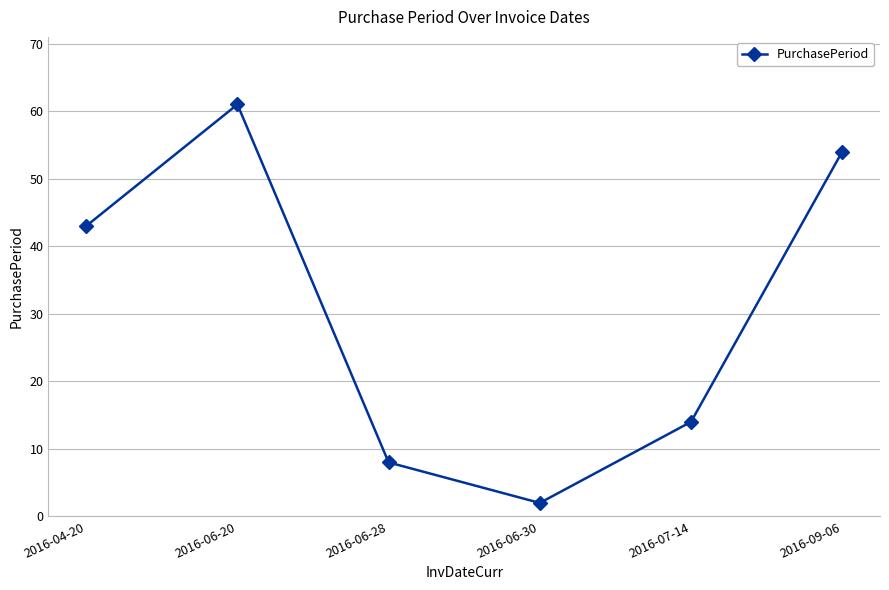

Where is the first local maximum?

2016-06-20